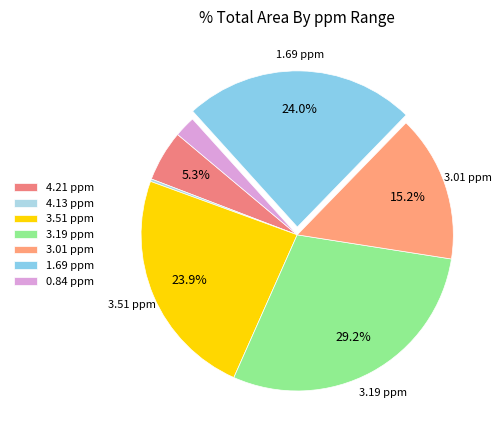

Is it true that 0.84 ppm is 1% of the pie?

False